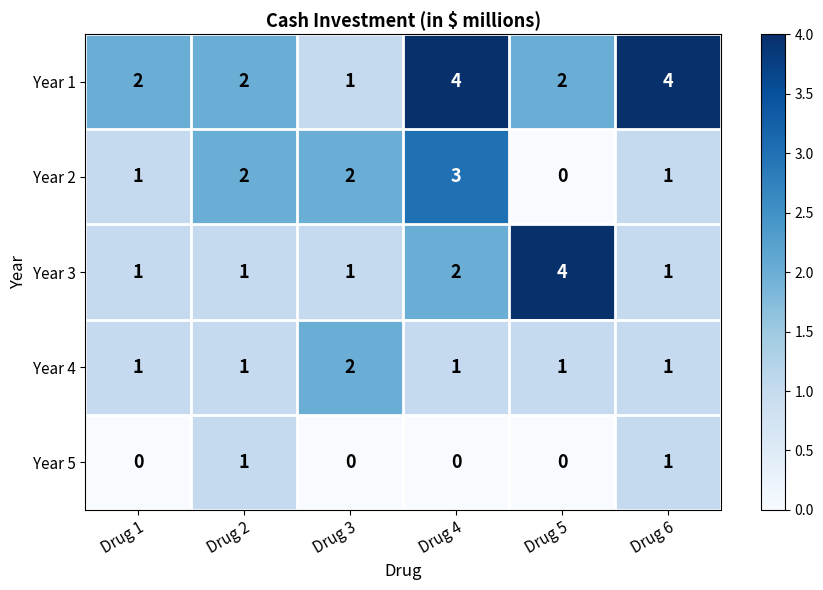

The value of Year 2 at Drug 2 is 3. True or false?

False